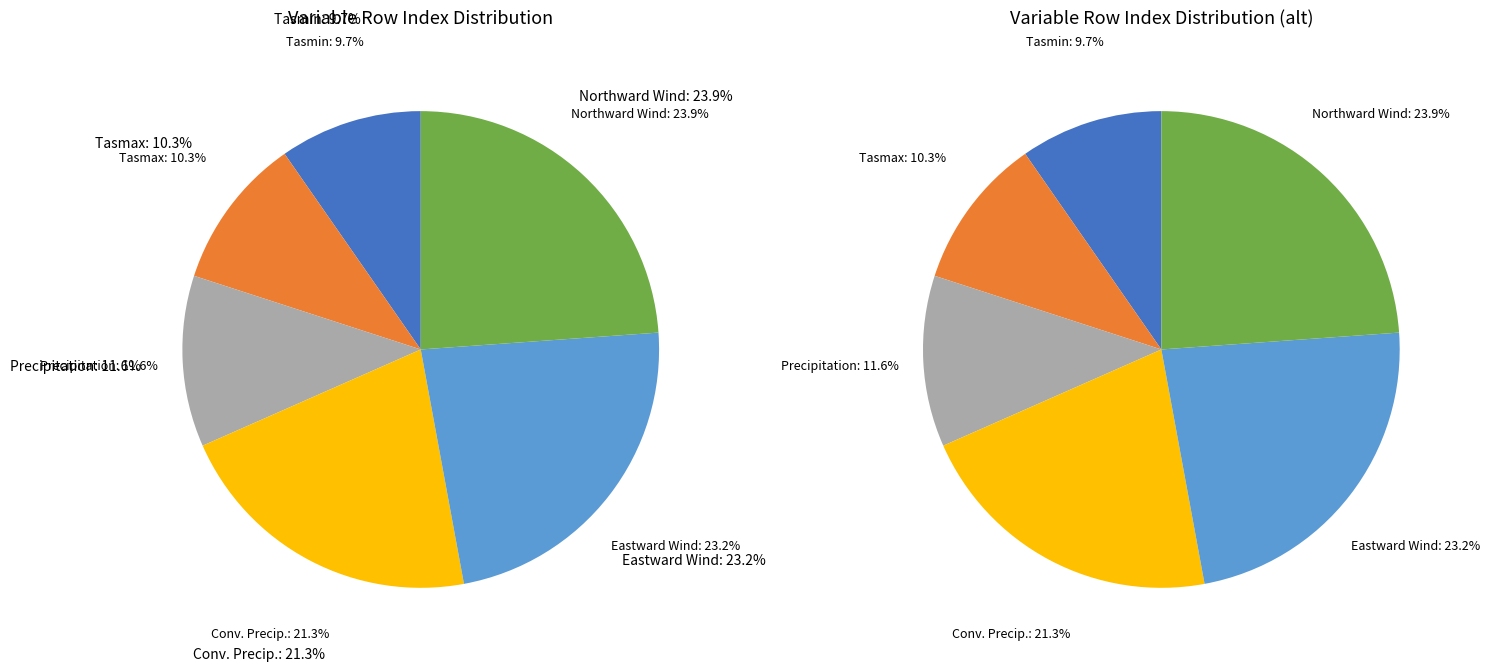

Is it true that Eastward Near-Surface Wind is 23% of the pie?

True